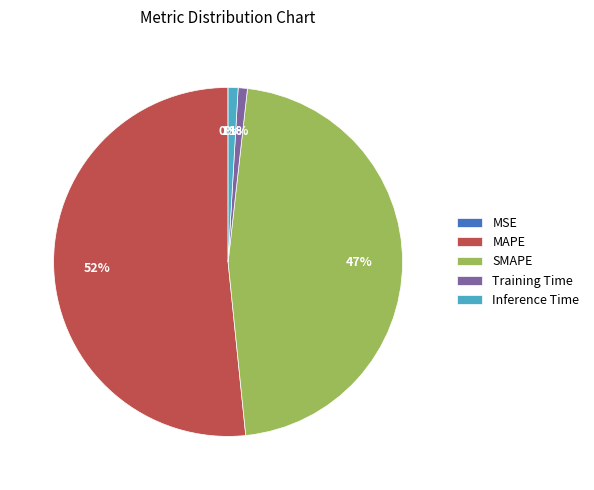

To the nearest percent, what is the average slice percentage?

20%